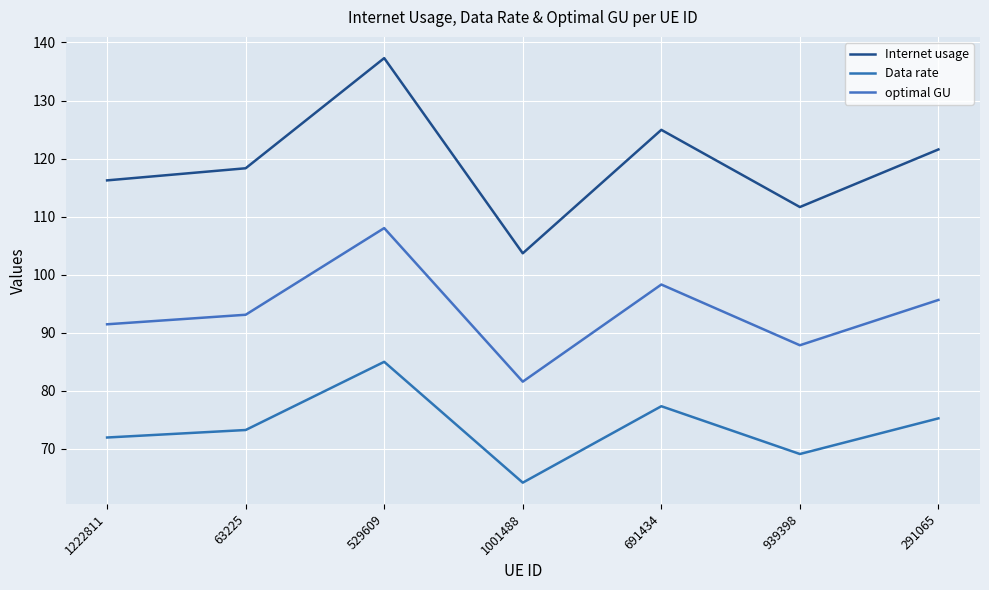

At which label does Data rate reach its peak?

529609